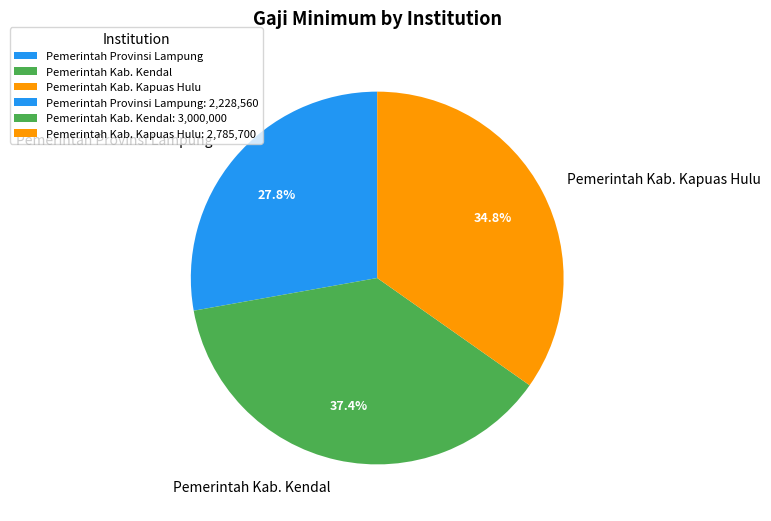

The Pemerintah Kab. Kapuas Hulu slice represents 35% of the pie. True or false?

True